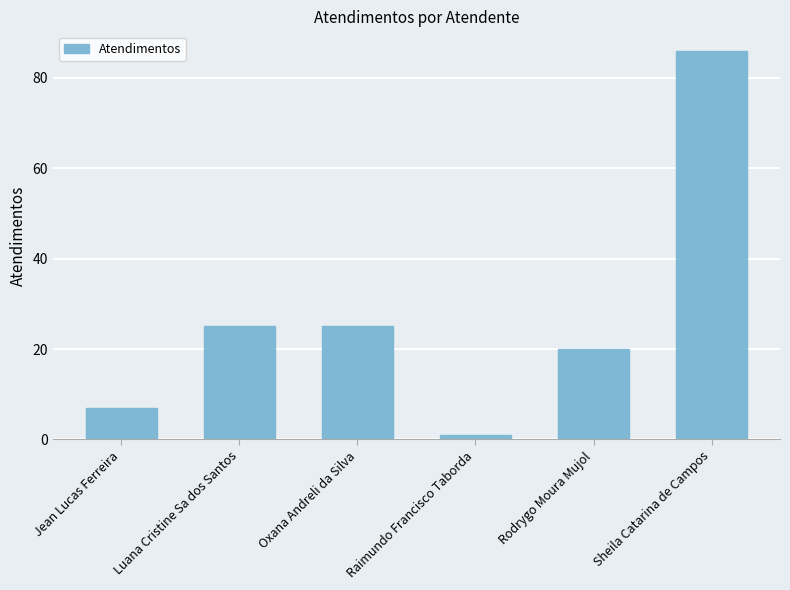

What is the difference between the values at Jean Lucas Ferreira and Sheila Catarina de Campos?

79